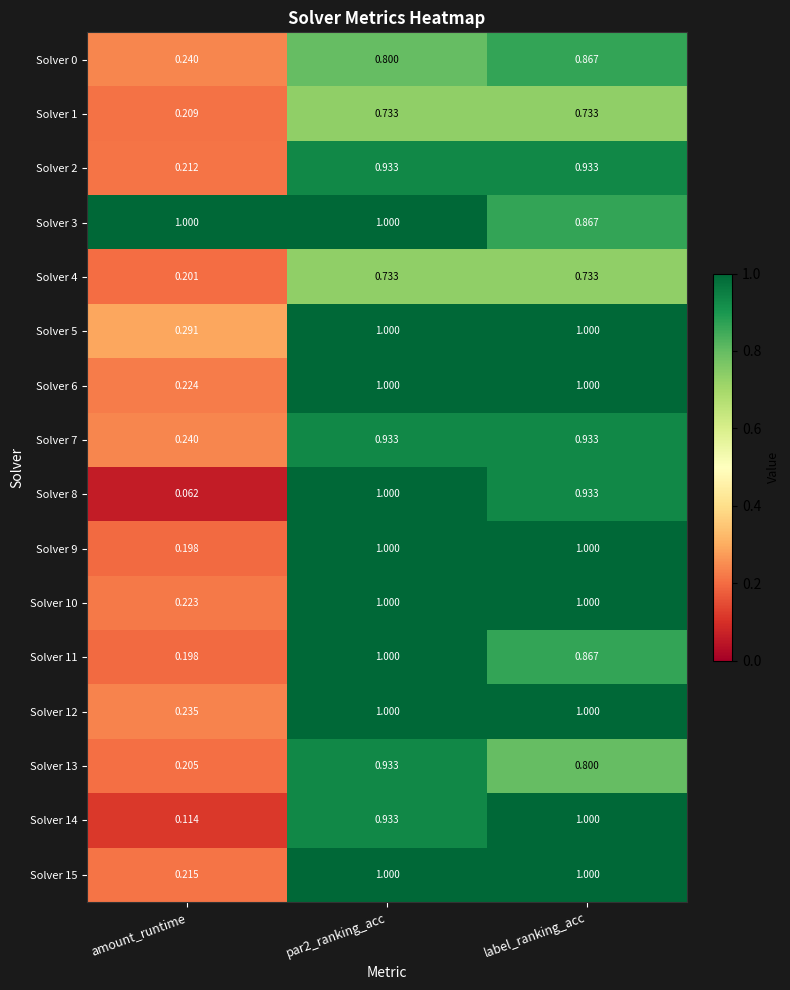

At which label is Solver 6 closest to 0?

amount_runtime